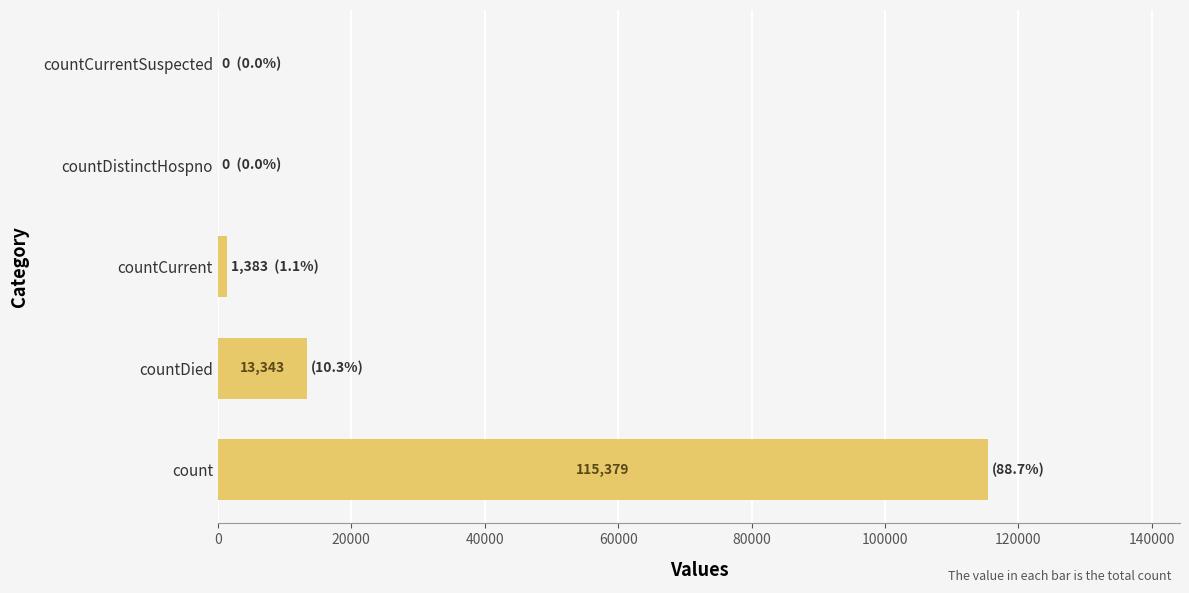

What is the sum of all values?

130105